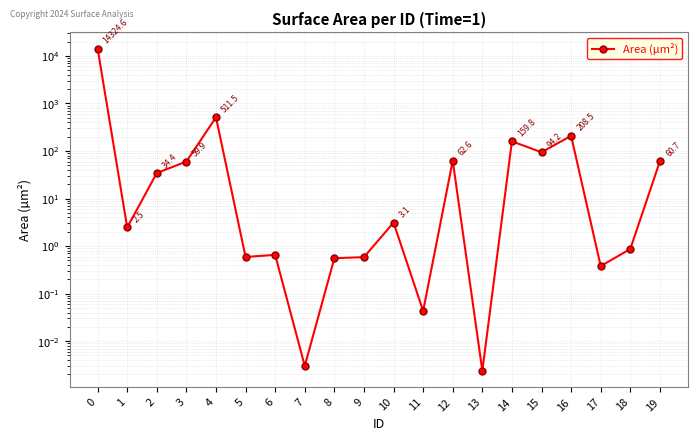

How many points are lower than both their immediate neighbors (excluding endpoints)?

7